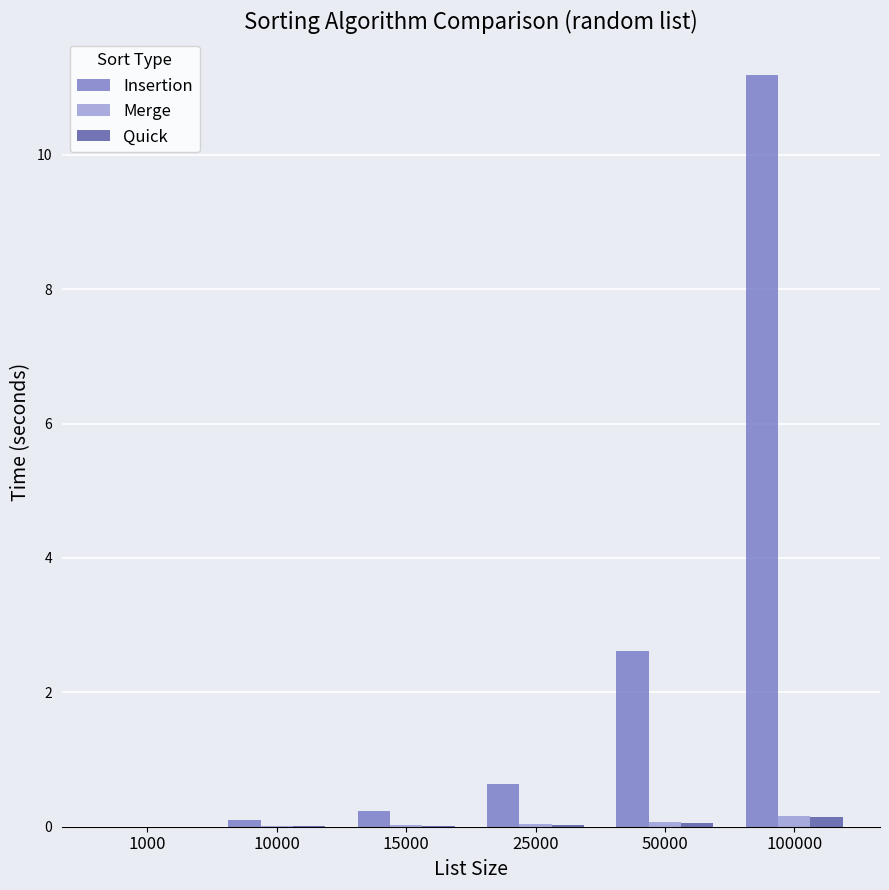

The value of Insertion at 15000 is 0.2. True or false?

True